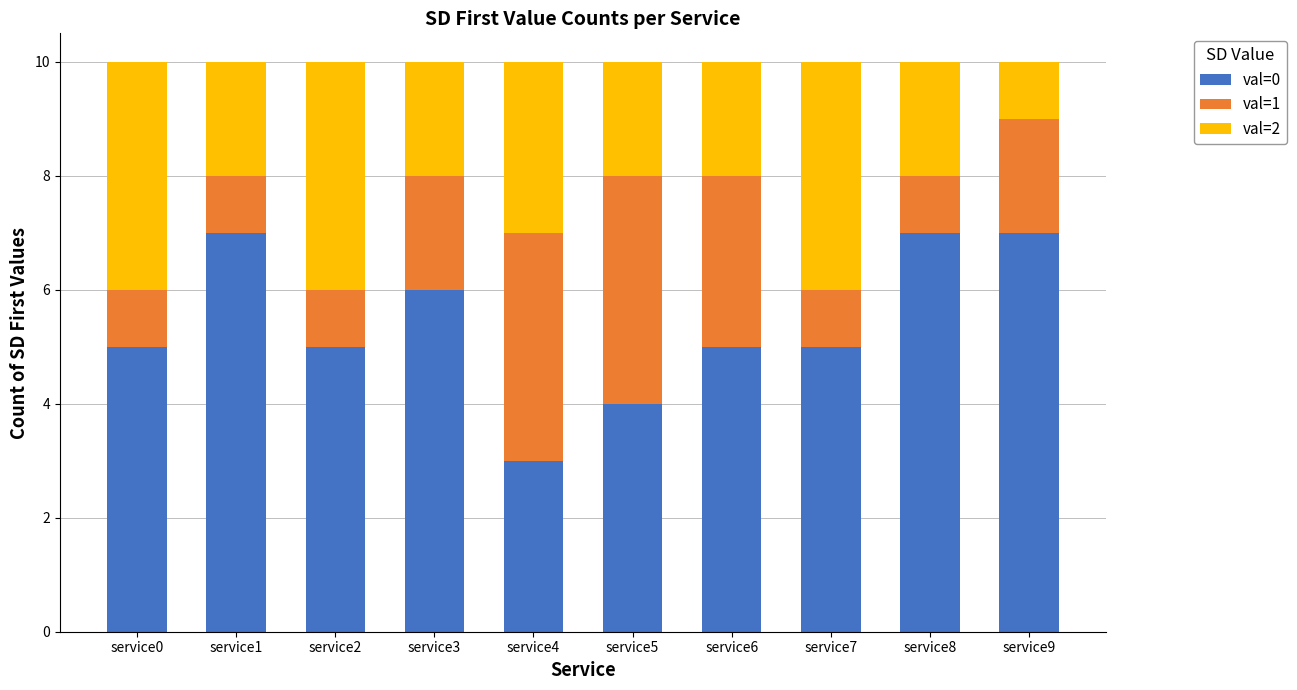

What is the total value across all series at service9?

10